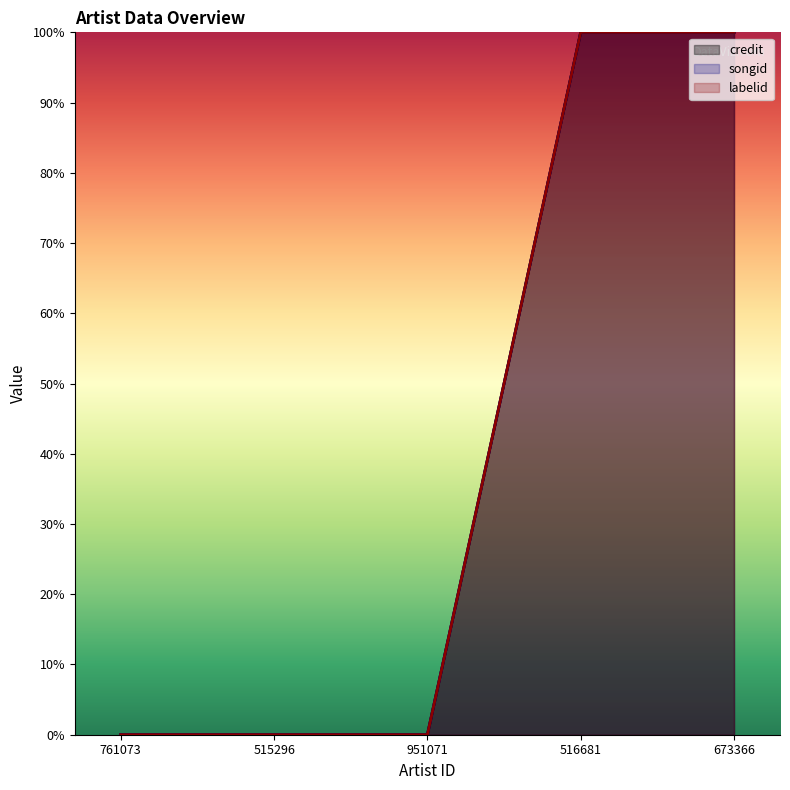

Reading left to right, transcribe all the data shown in this chart.

credit: 761073=0	515296=0	951071=0	516681=1	673366=1
songid: 761073=0	515296=0	951071=0	516681=1	673366=1
labelid: 761073=0	515296=0	951071=0	516681=1	673366=1